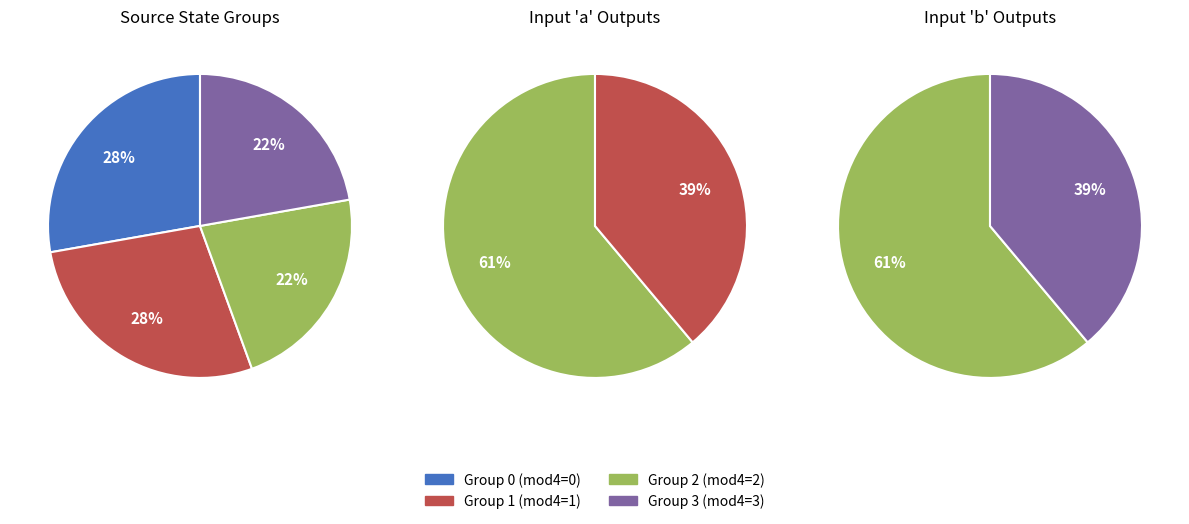

How many segments does this pie chart have?

4